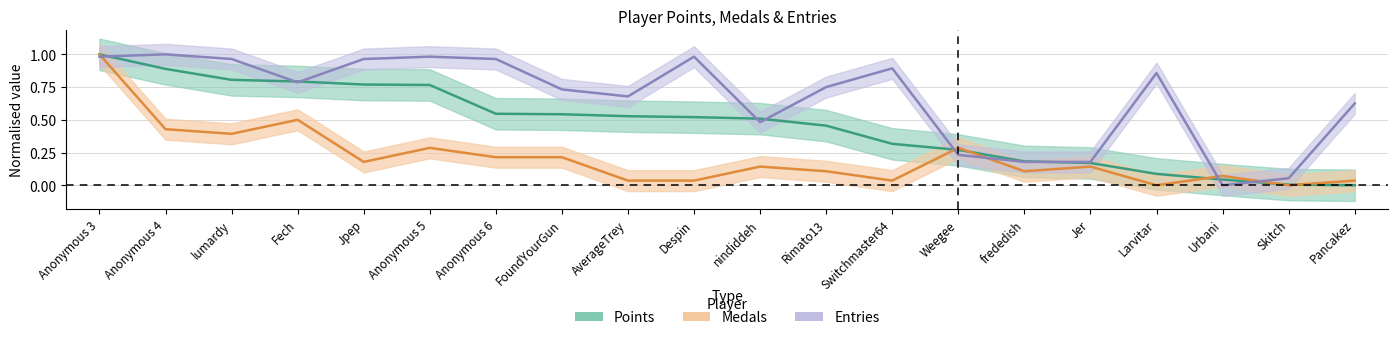

What is the difference between the Points values at Skitch and Anonymous 3?

1.0